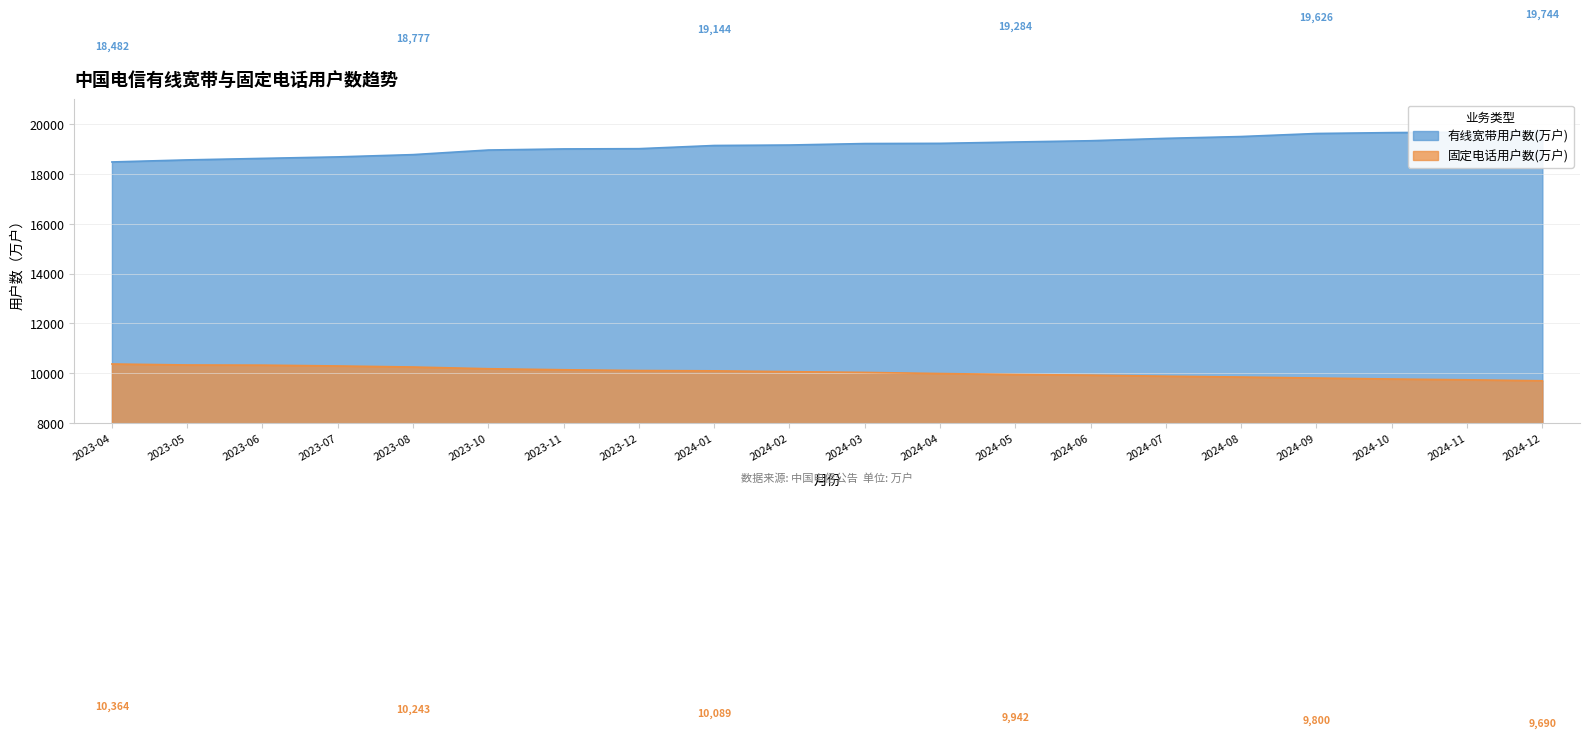

List the series in order of their peak value, lowest first.

固定电话用户数(万户), 有线宽带用户数(万户)